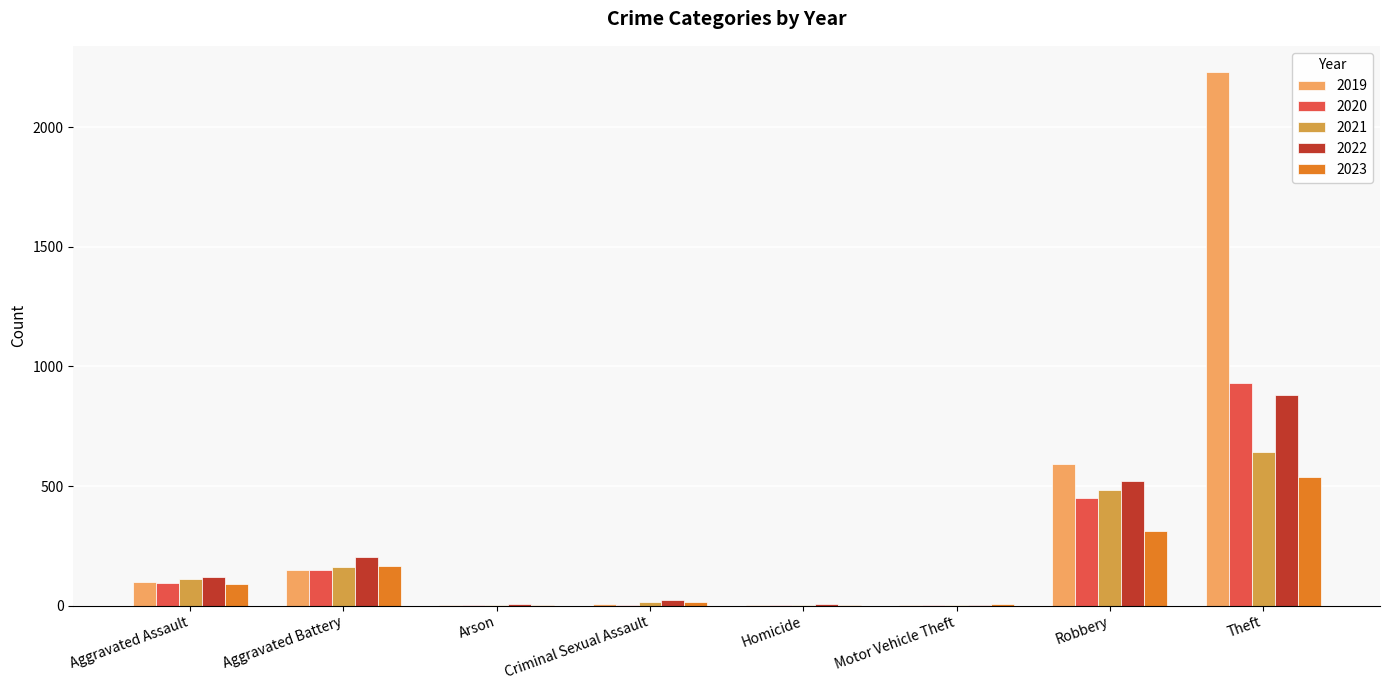

At which label is 2019 closest to 1115?

Robbery